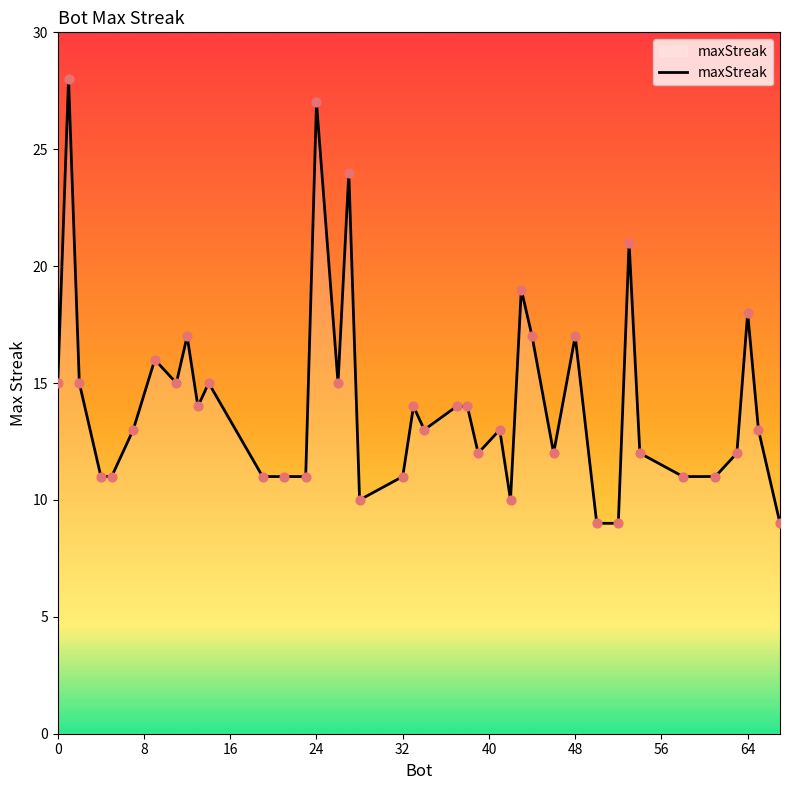

What is the maximum value shown in the chart?

28